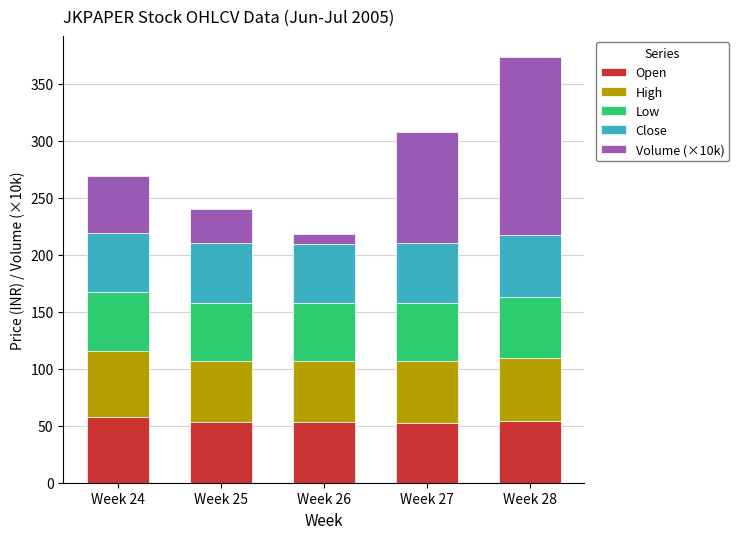

The Open series shows 73.1 at Week 28. True or false?

False